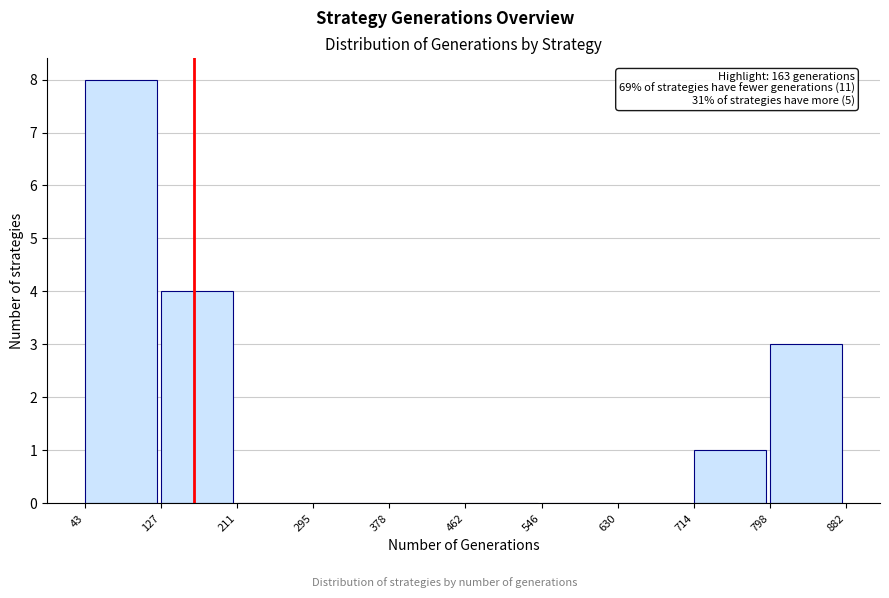

Over which range of the x-axis is the bar tallest?

43 to 127